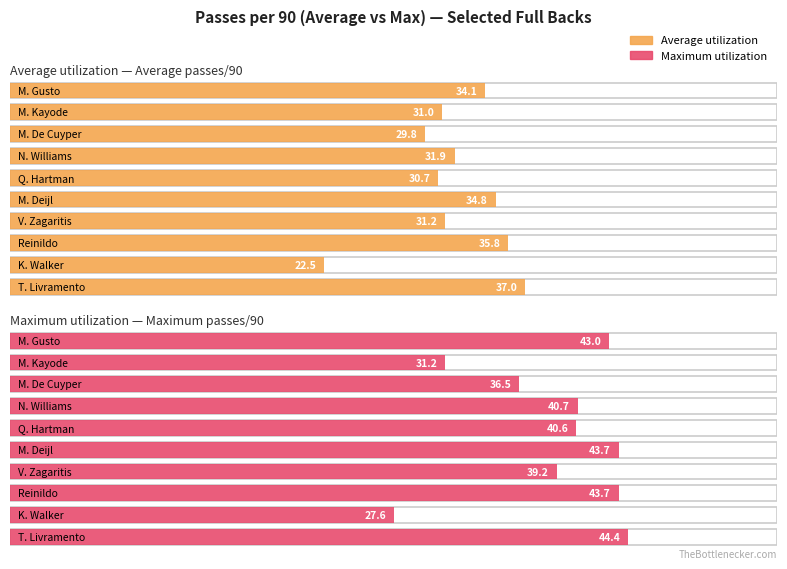

What value does the Maximum utilization series have at N. Williams?

40.7